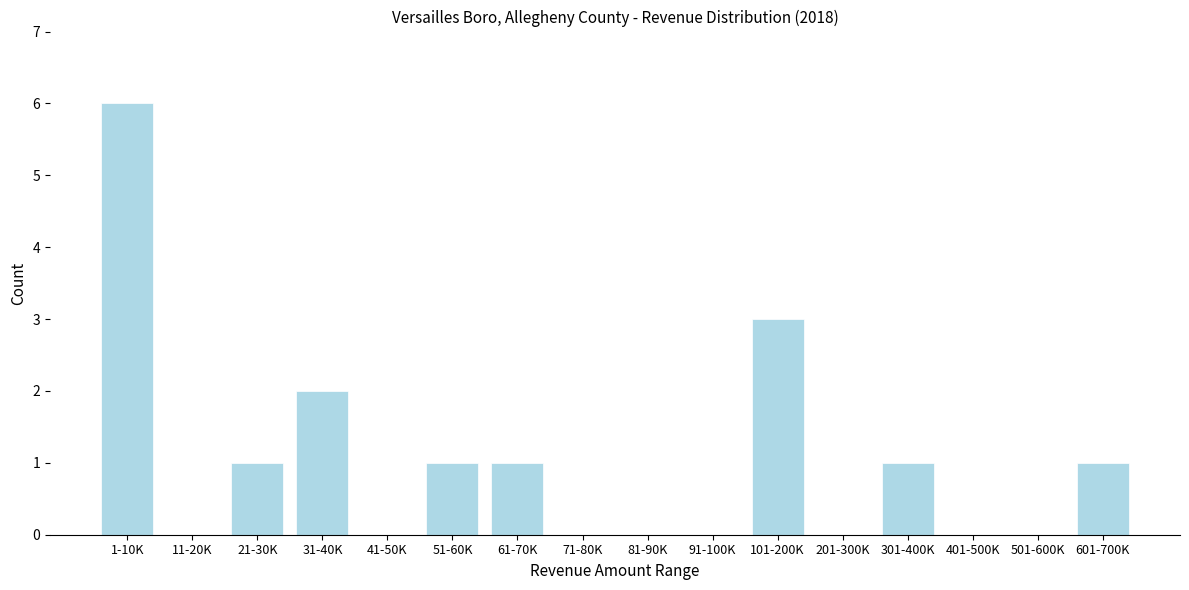

Reading right to left, what are all the values shown in this chart?

601-700K=1	501-600K=0	401-500K=0	301-400K=1	201-300K=0	101-200K=3	91-100K=0	81-90K=0	71-80K=0	61-70K=1	51-60K=1	41-50K=0	31-40K=2	21-30K=1	11-20K=0	1-10K=6